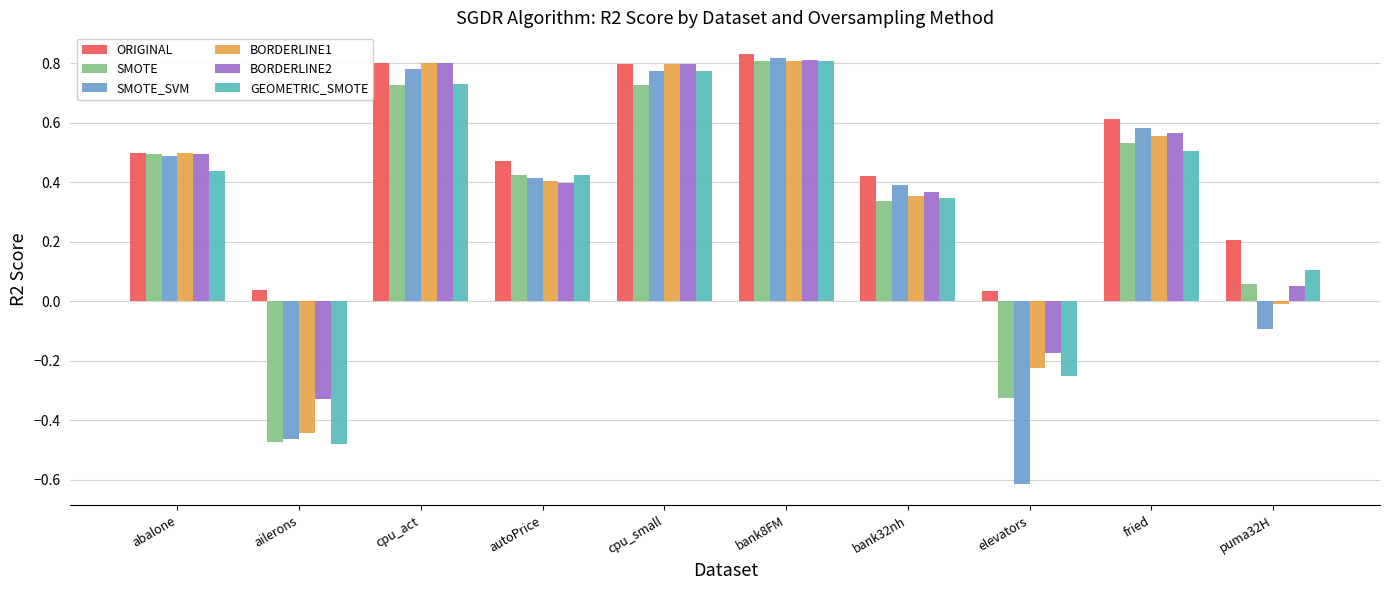

Which series has the largest range (max minus min)?

SMOTE_SVM